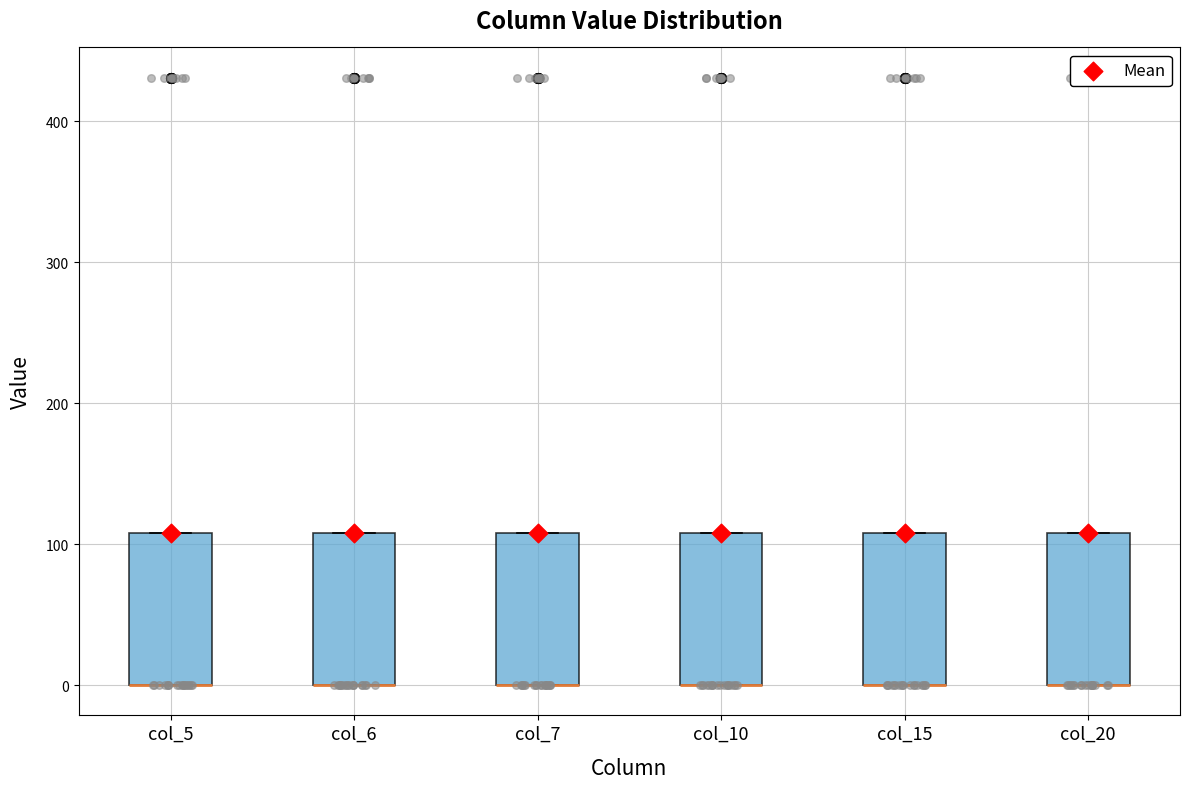

Reading left to right, read every box against the y-axis: the position of its median line, the range the box covers, and the ends of its whiskers. The values are not printed on the chart, so give them approximately, as read against the axis.

col_5: median 0 (drawn on the box's lower edge), box 0 to 110, whiskers 0 to 110
col_6: median 0 (drawn on the box's lower edge), box 0 to 110, whiskers 0 to 110
col_7: median 0 (drawn on the box's lower edge), box 0 to 110, whiskers 0 to 110
col_10: median 0 (drawn on the box's lower edge), box 0 to 110, whiskers 0 to 110
col_15: median 0 (drawn on the box's lower edge), box 0 to 110, whiskers 0 to 110
col_20: median 0 (drawn on the box's lower edge), box 0 to 110, whiskers 0 to 110